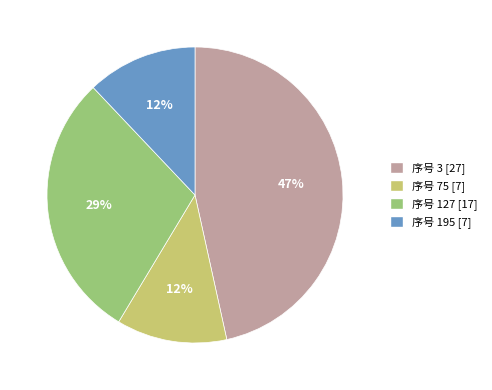

Is there a majority slice in this chart?

No